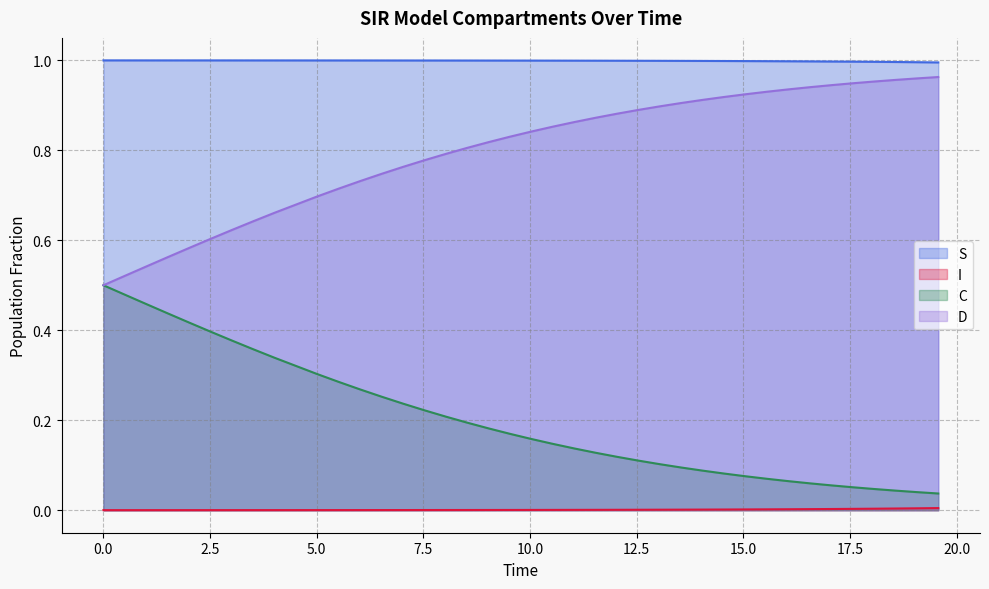

True or false: D and S cross at least once.

False